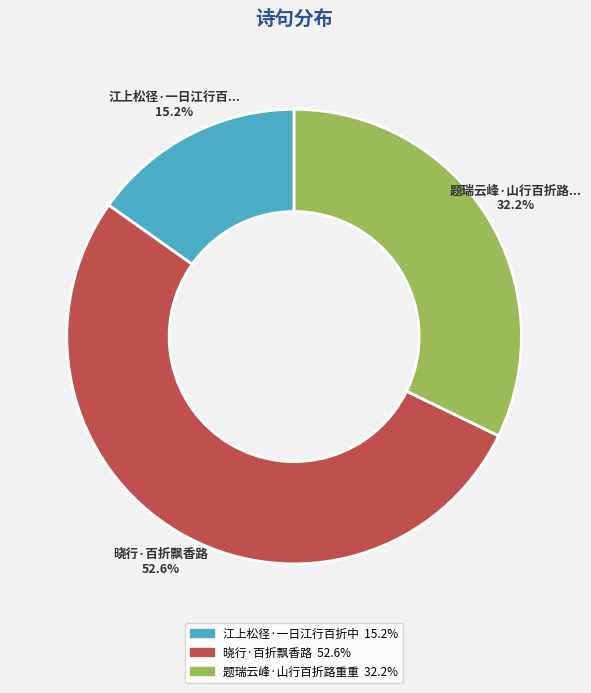

Does any single category account for the majority?

Yes